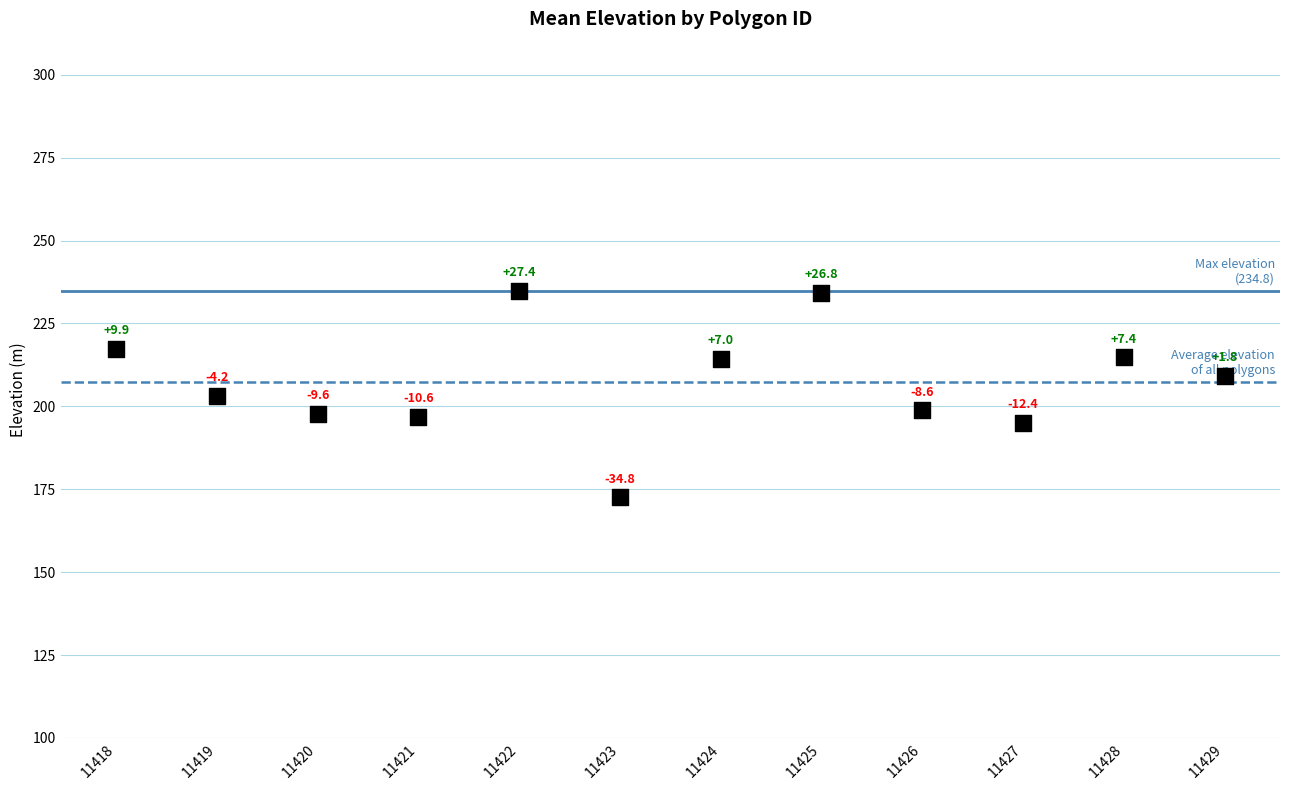

What Y value in the scatter plot is closest to 203?

203.2